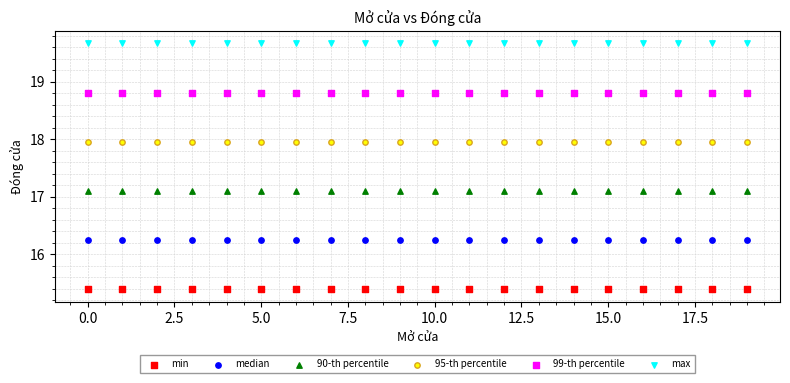

Which series contains the highest Y value?

max